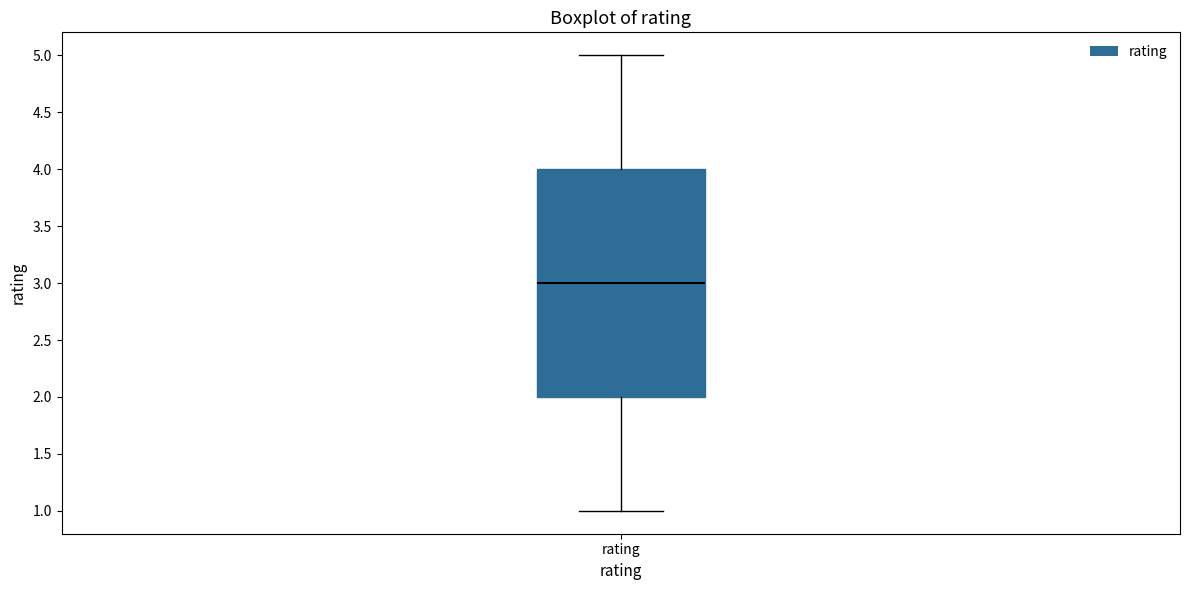

Transcribe this box plot: give where the median line is, the range the box spans, and where the two whiskers end, as read against the y-axis. The values are not printed on the chart, so give them approximately, as read against the axis.

median 3, box 2 to 4, whiskers 1 to 5